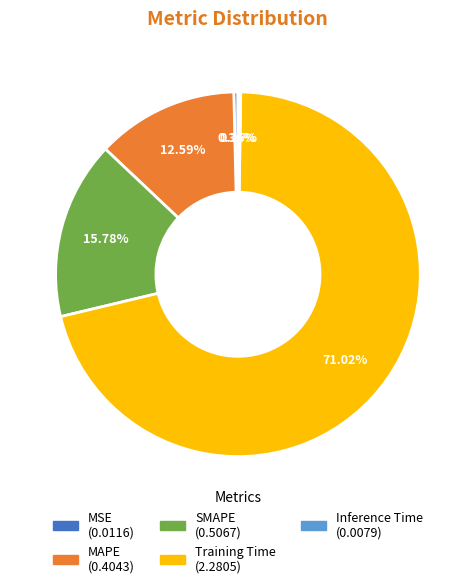

Do MAPE and SMAPE together represent more than half of the pie?

No